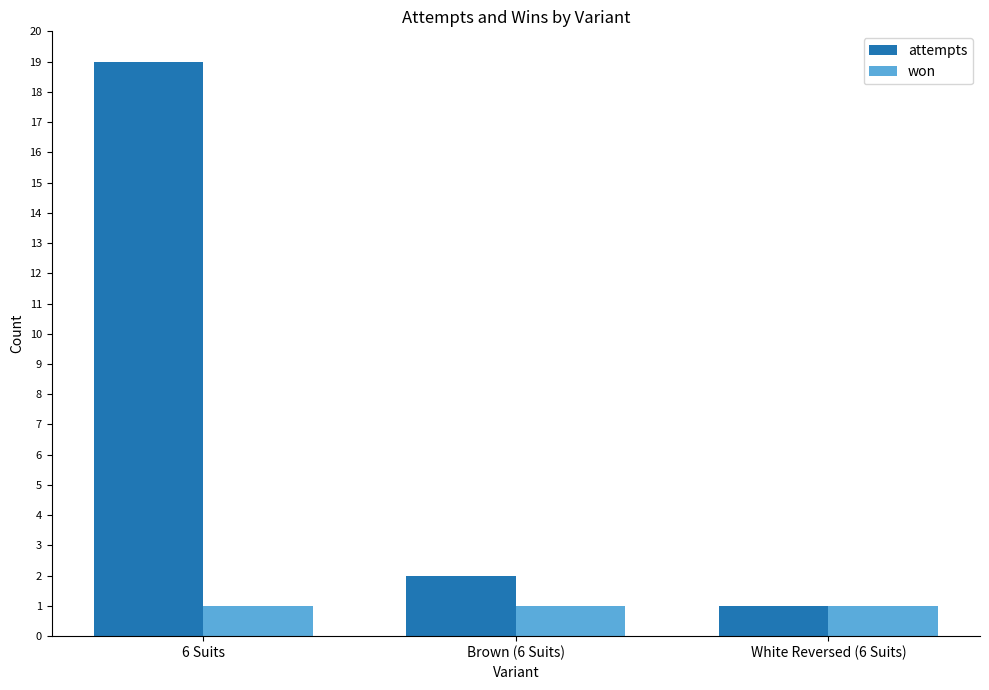

Rank the categories by attempts value from lowest to highest.

White Reversed (6 Suits), Brown (6 Suits), 6 Suits